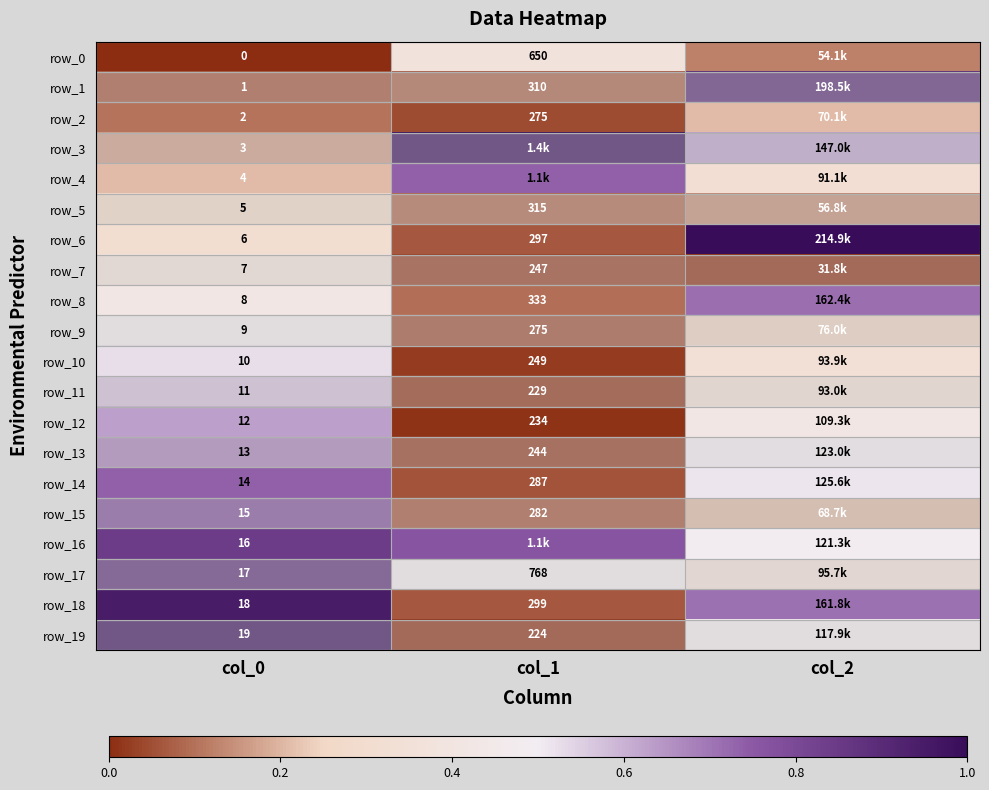

True or false: row_3 has a value of 0.3 at col_0.

False